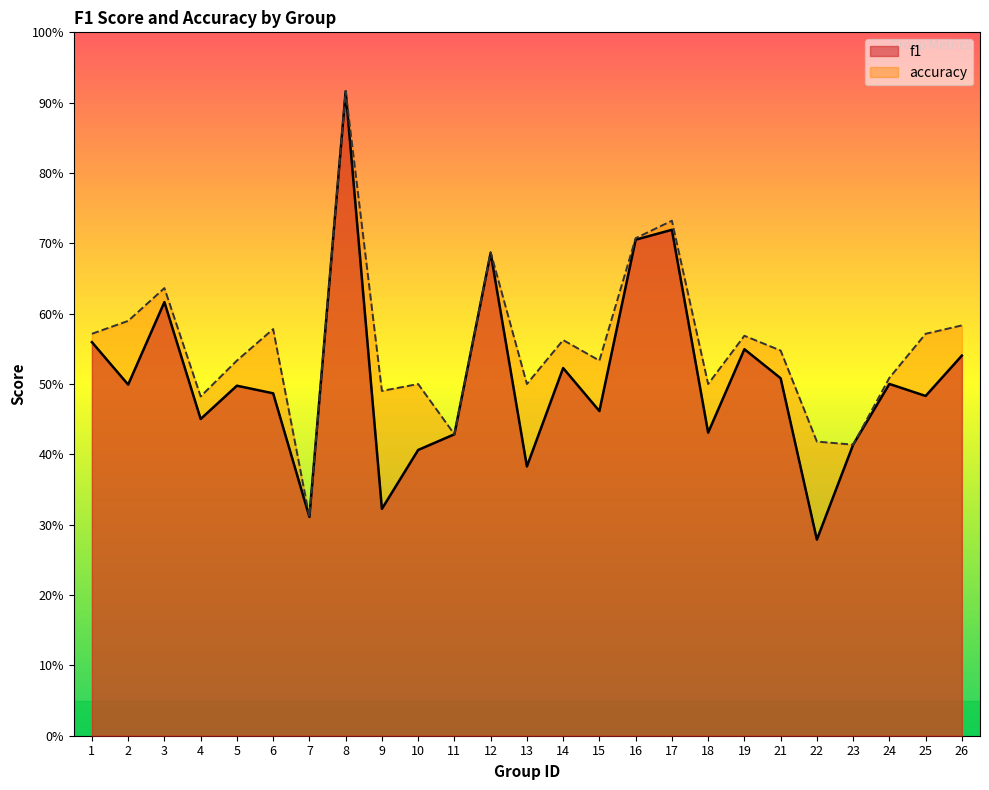

What are all the series names shown in the legend?

f1, accuracy